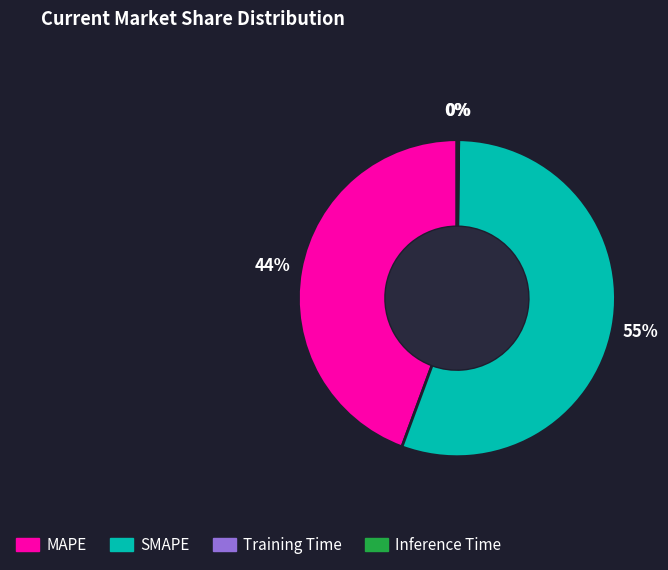

Which category accounts for the majority?

SMAPE